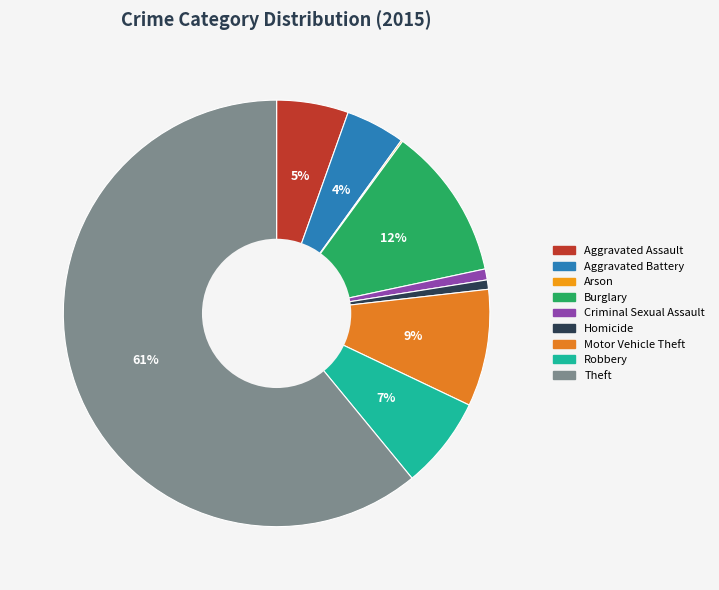

What percentage is the Criminal Sexual Assault slice, to the nearest percent?

1%